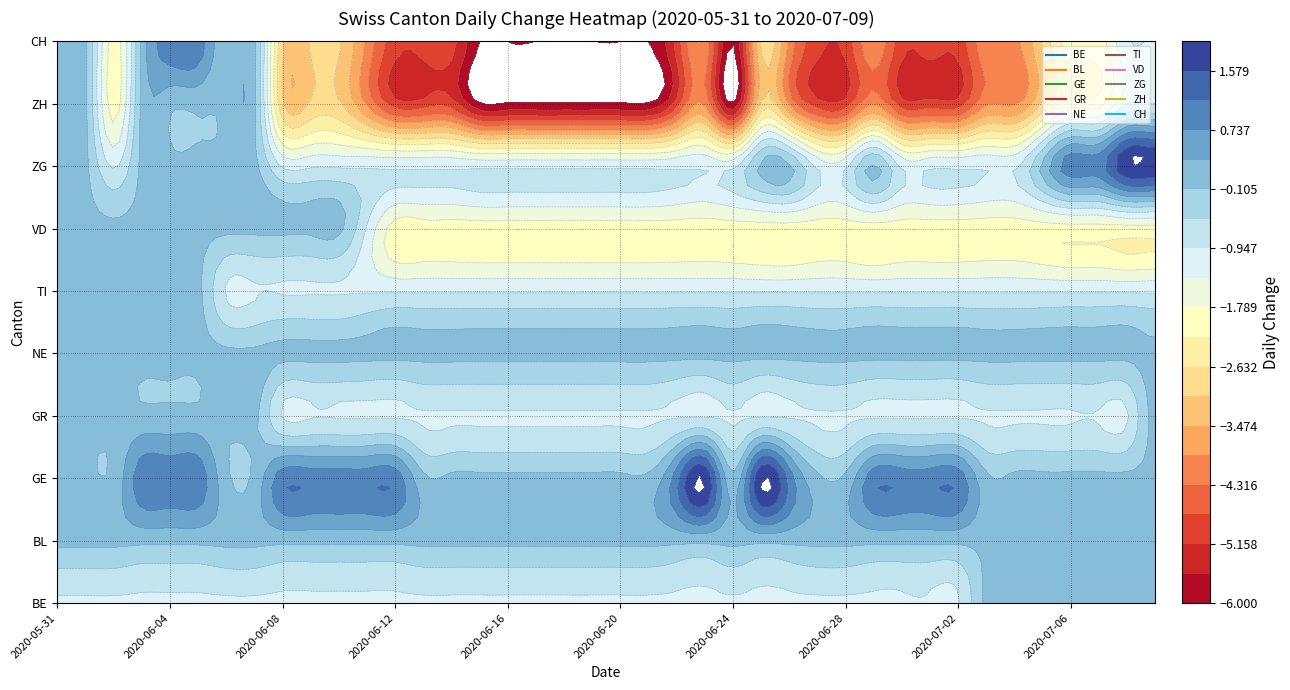

At how many categories does at least one series exceed 0?

20